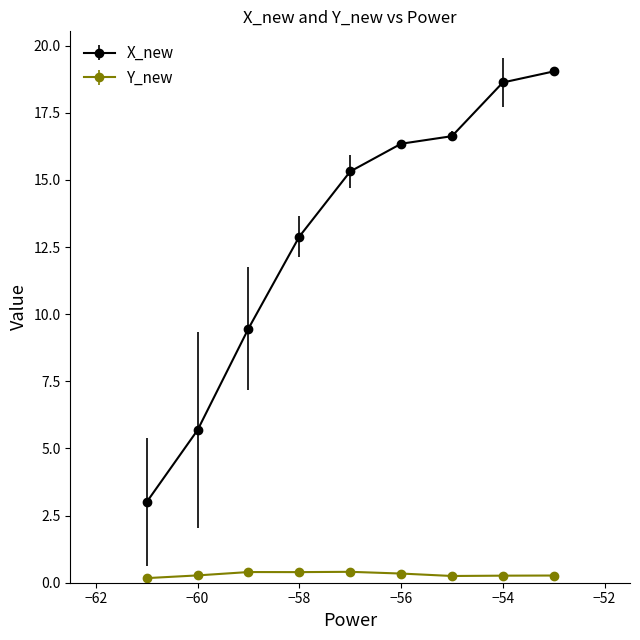

What is the average value of the Y_new series?

0.3